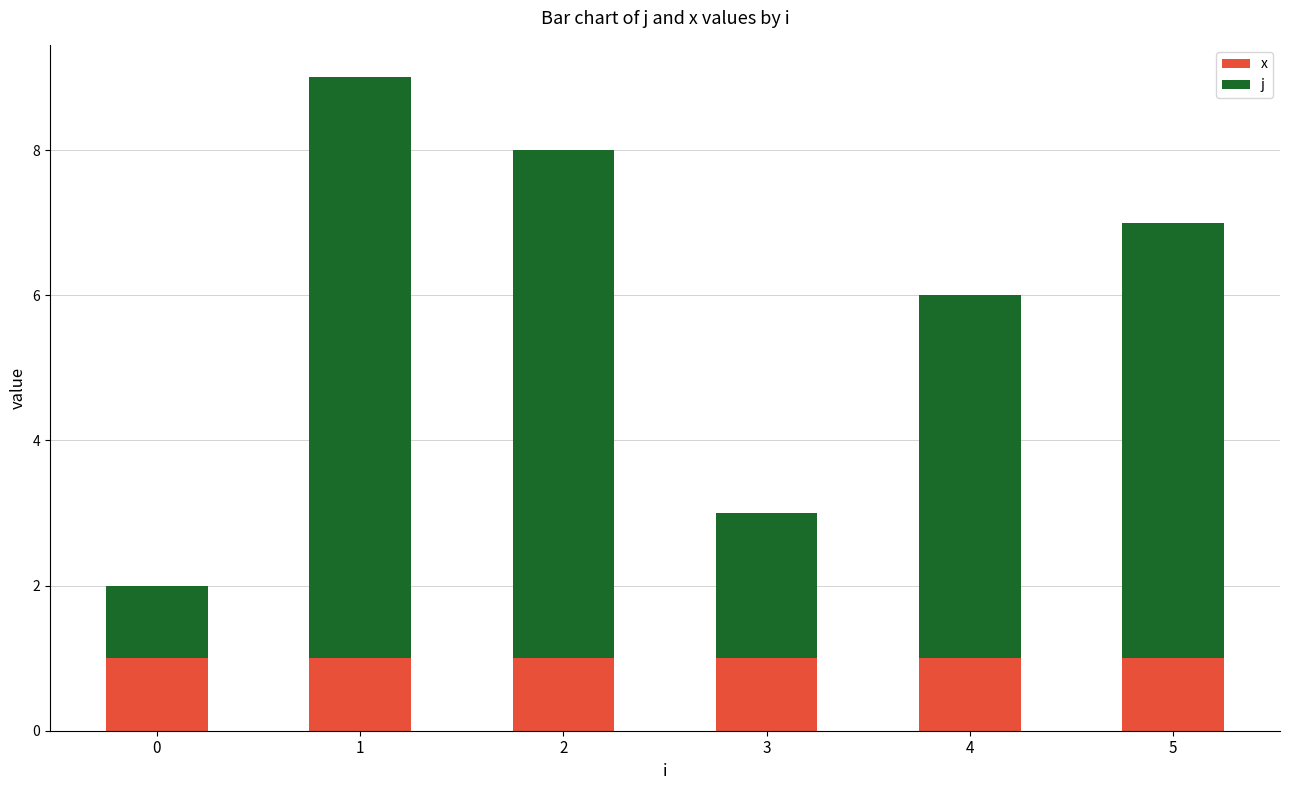

Which series has the largest range (max minus min)?

j